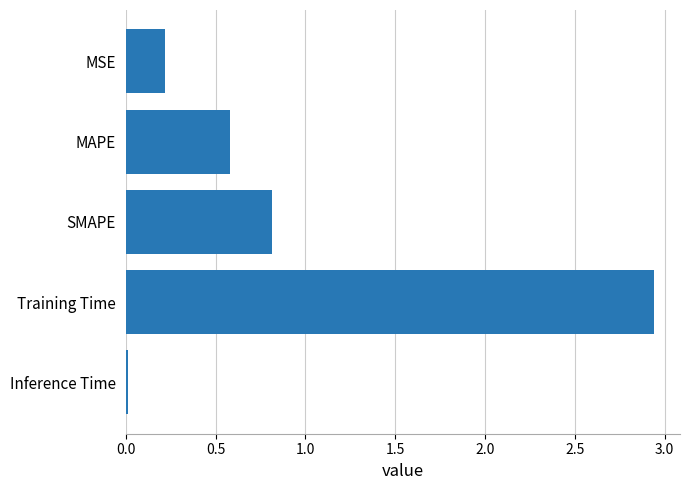

Between SMAPE and MSE, which is larger?

SMAPE